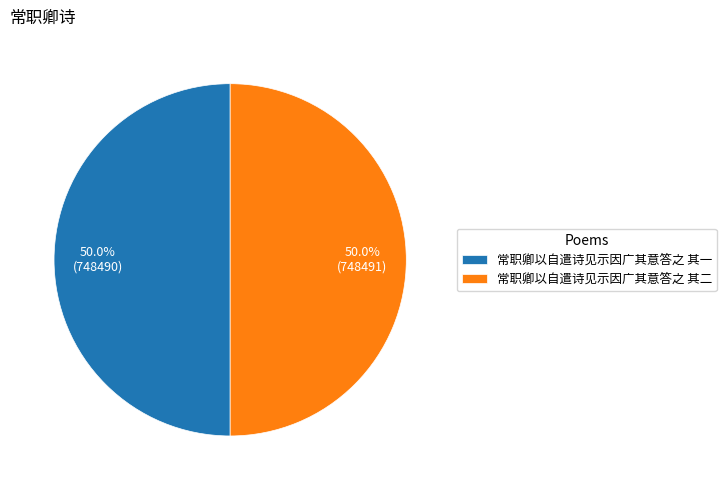

What is the ratio of the value at 常职卿以自遣诗见示因广其意答之 其二 to the value at 常职卿以自遣诗见示因广其意答之 其一?

1.0